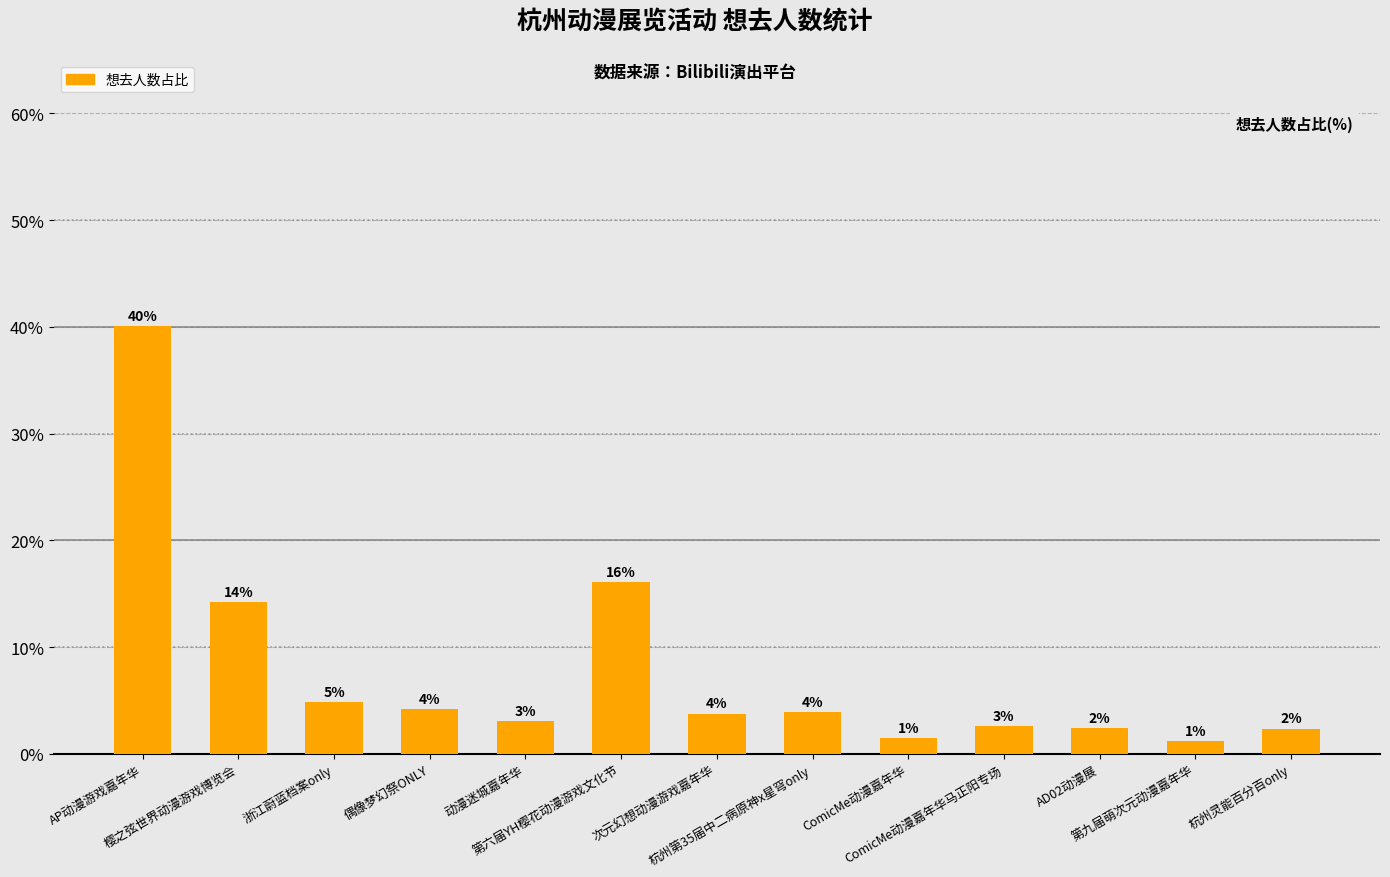

How many bars are there in total?

13